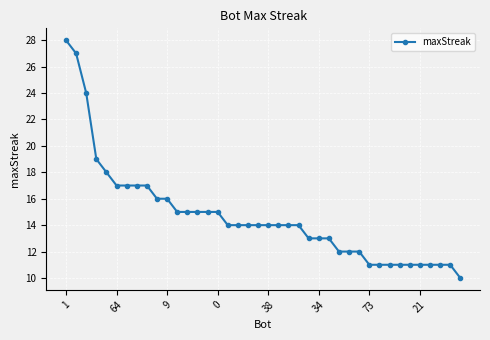

Count the number of categories in the chart.

40